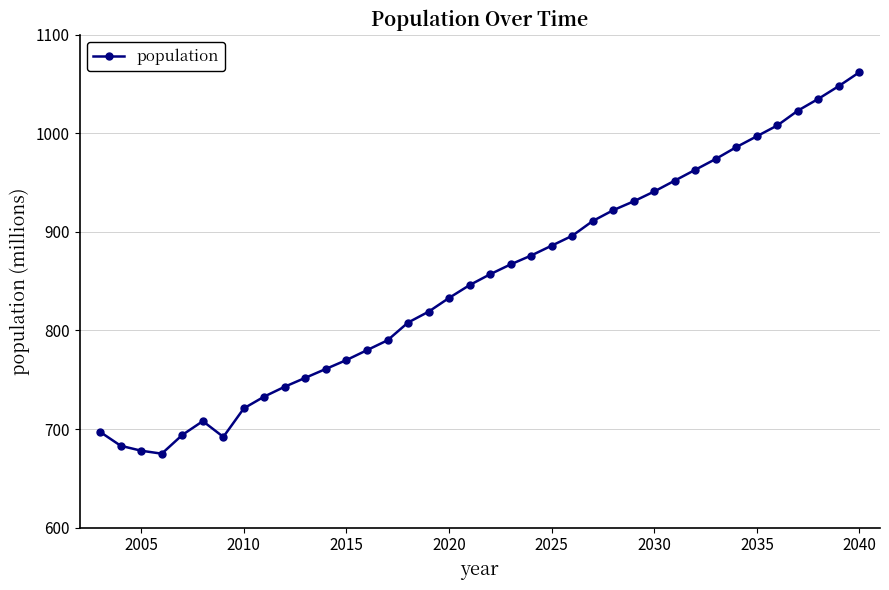

What is the value of the 35th point from the left?

1023